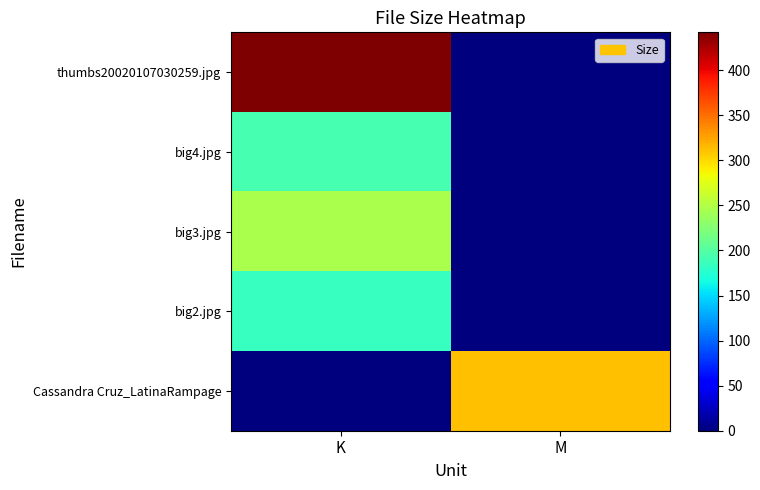

What is the difference between the highest and lowest values at K?

441.9